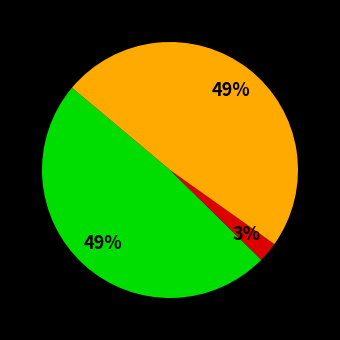

Count the number of slices in the pie.

3